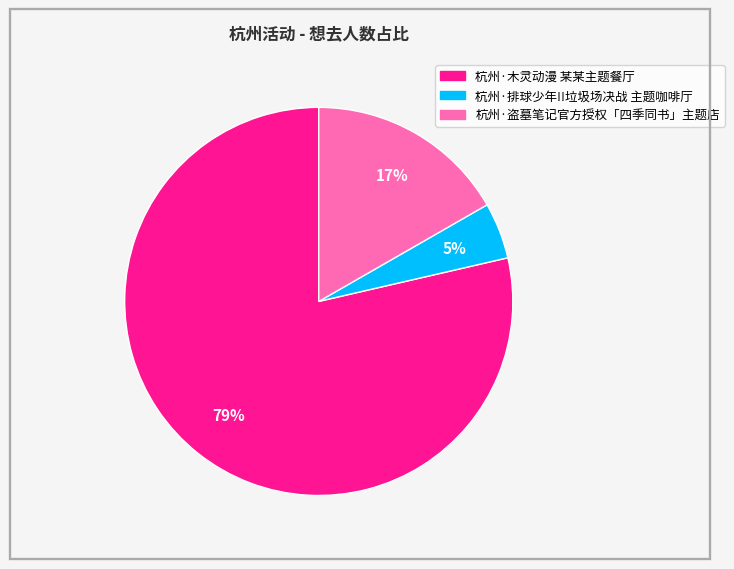

Is 杭州·排球少年!!垃圾场决战 主题咖啡厅 the majority of the pie?

No